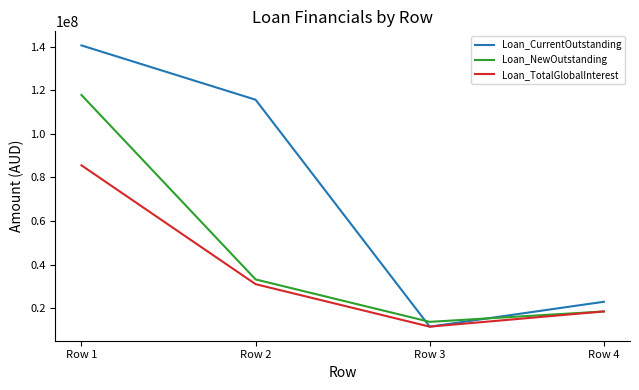

Which series changed the most between Row 1 and Row 2?

Loan_NewOutstanding